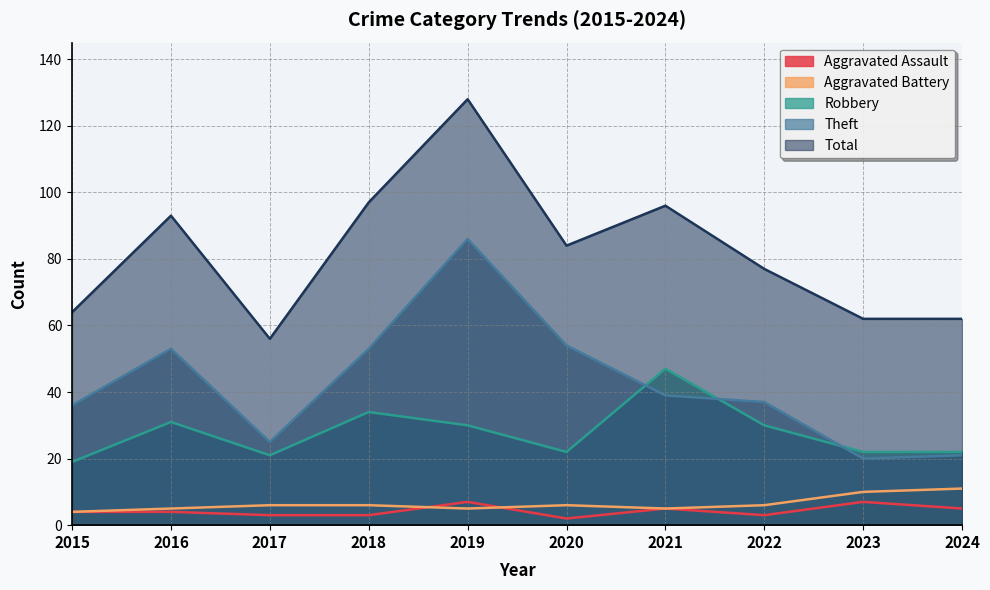

At which category does Theft reach its first local peak?

2016